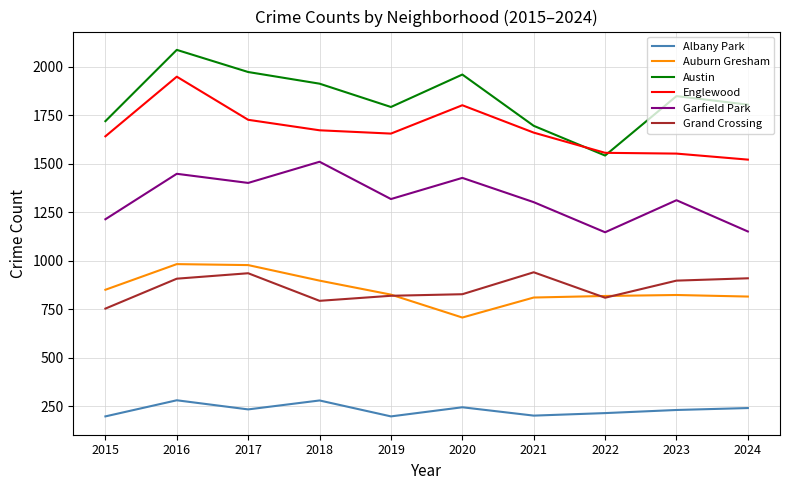

Where is the first local maximum for Englewood?

2016